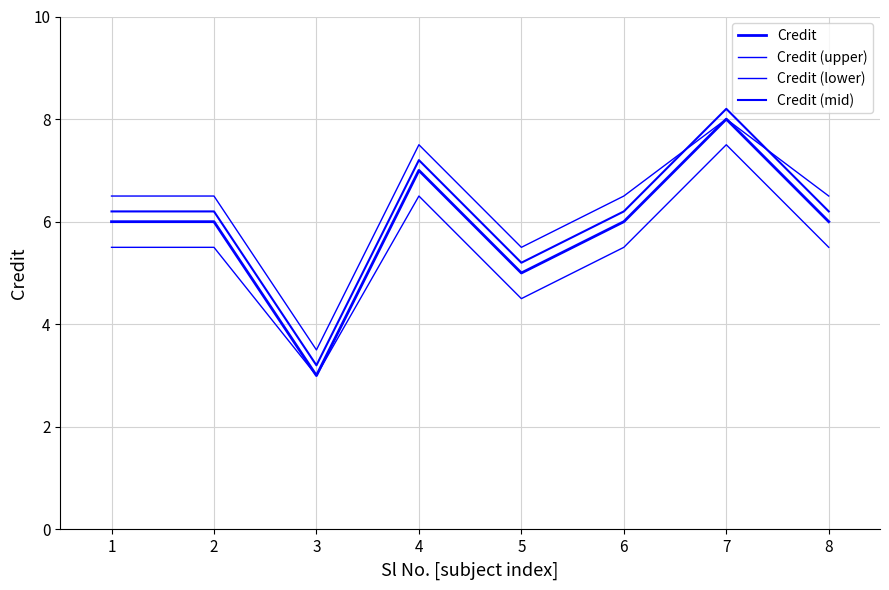

Which category has the highest value across all series?

7